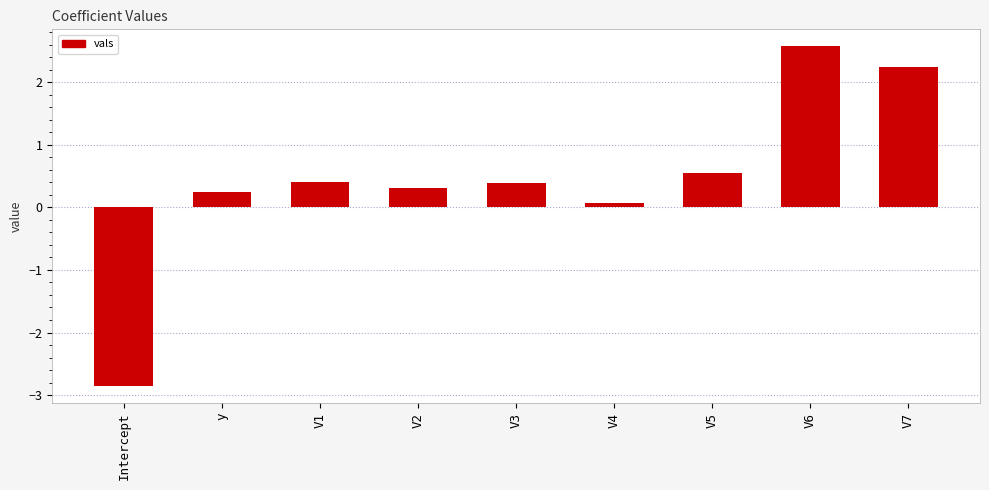

What is the change in value from y to V3?

+0.1